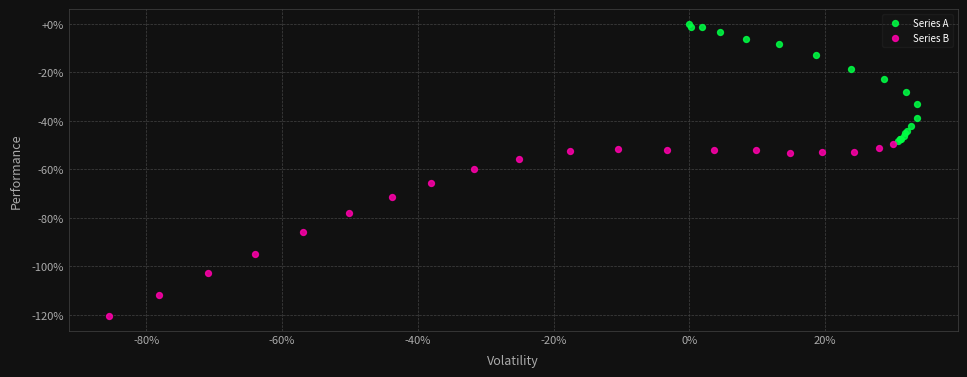

Which series has the largest Y range (max minus min)?

Series B